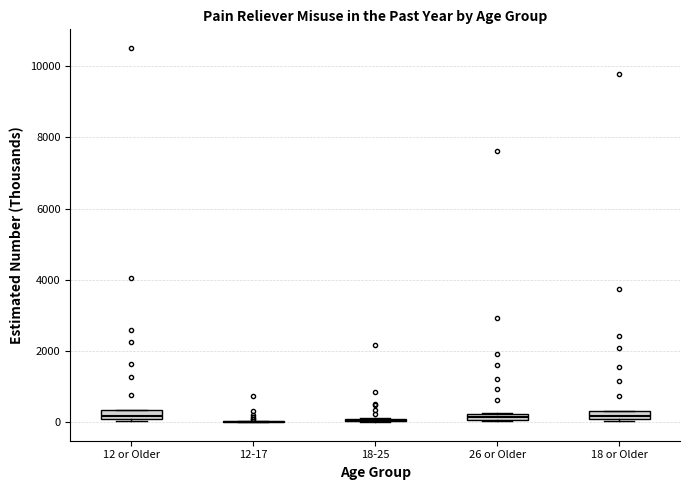

Where is the lower edge of the box for 12 or Older on the y-axis? The values are not printed on the chart, so give them approximately, as read against the axis.

0